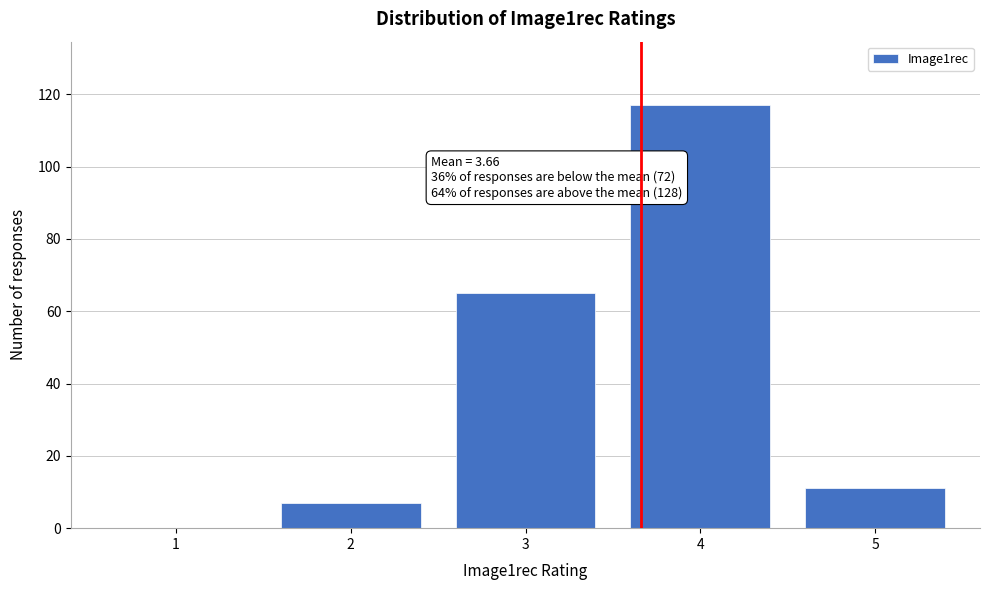

Reading left to right, list all the values displayed in this chart.

1=0	2=7	3=65	4=117	5=11